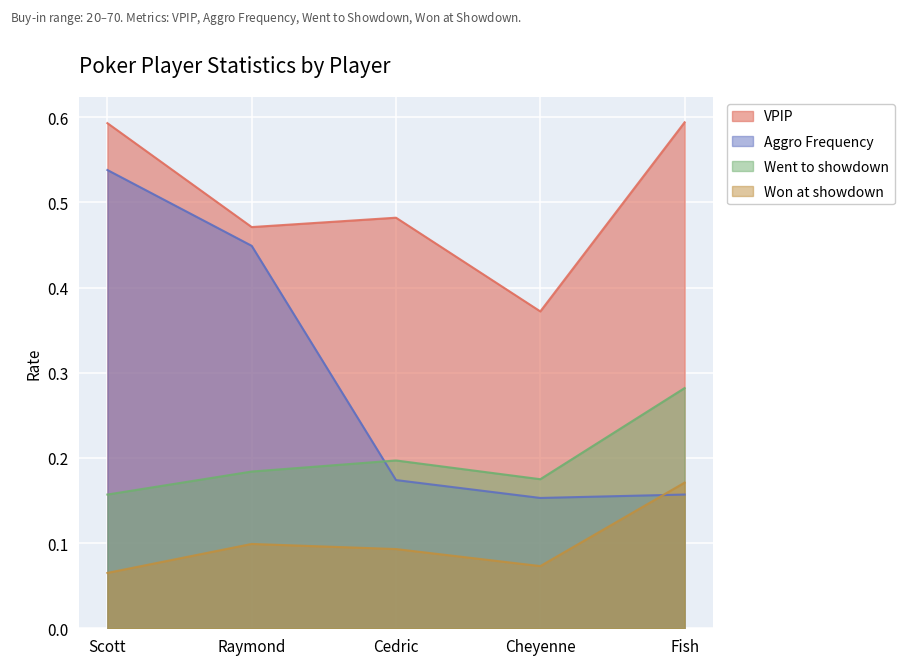

True or false: Went to showdown and Won at showdown intersect in this chart.

False